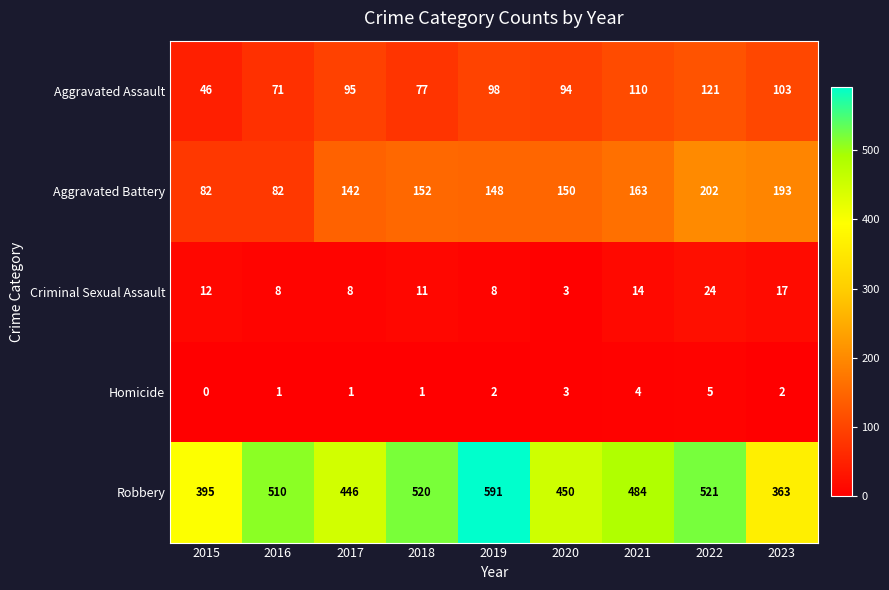

True or false: Criminal Sexual Assault has a value of 14 at 2021.

True